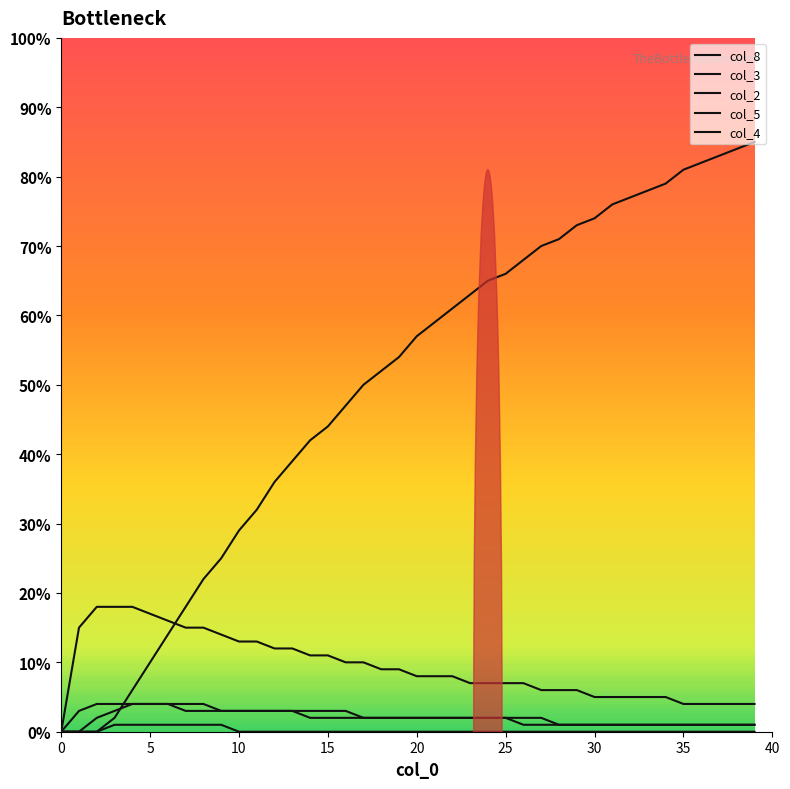

True or false: col_8 has a value of 0.2 at 9.

True